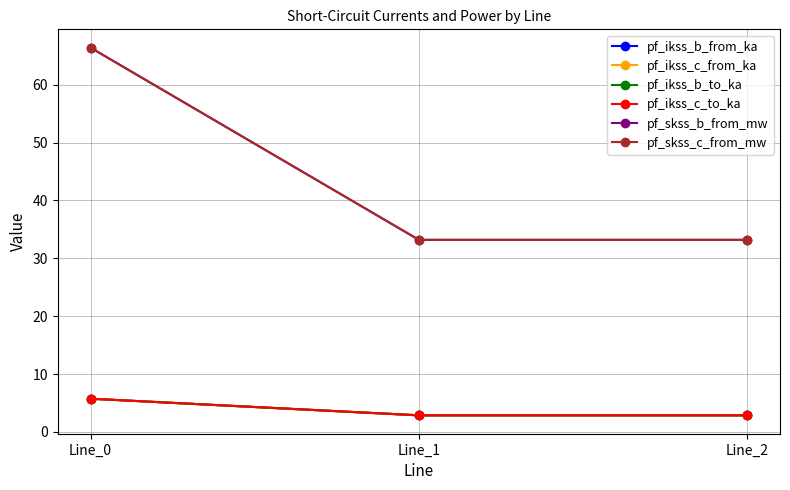

Does the chart have visible grid lines?

Yes